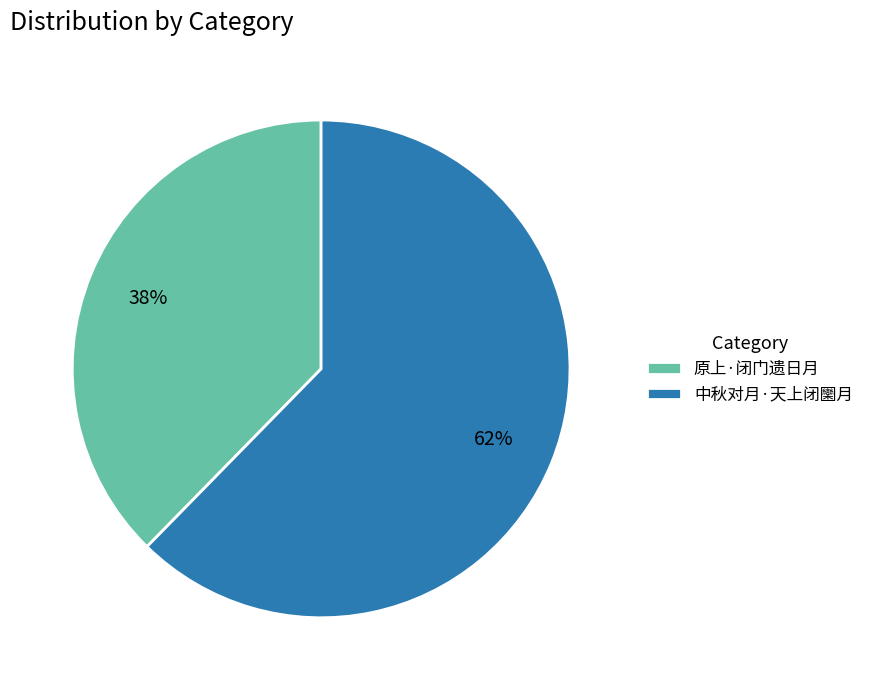

Is the sum of 中秋对月·天上闭圞月 and 原上·闭门遗日月 greater than half?

Yes